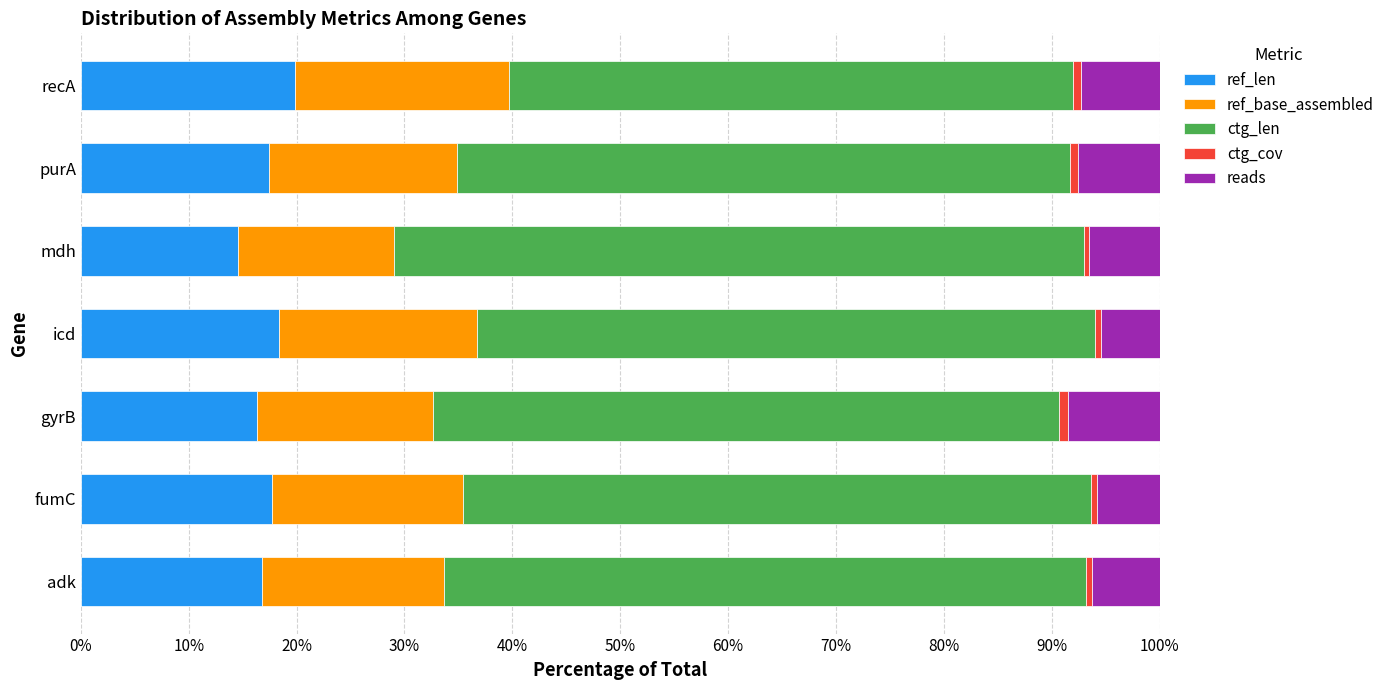

What is the average value of the ref_len series?

17.3